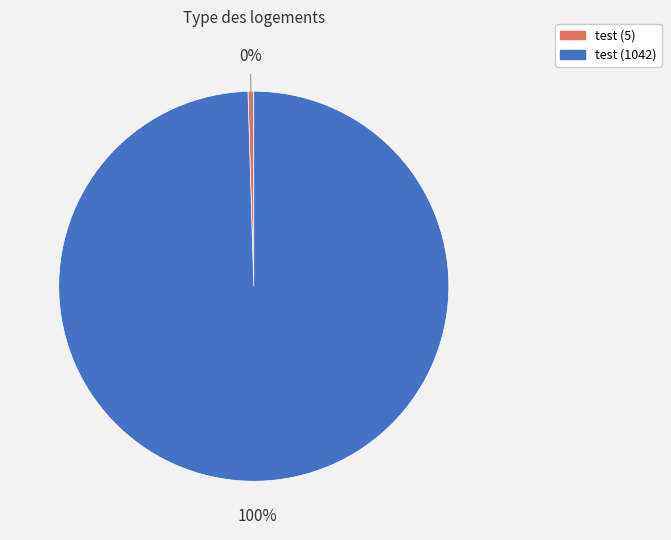

What is the majority slice?

test (1042)